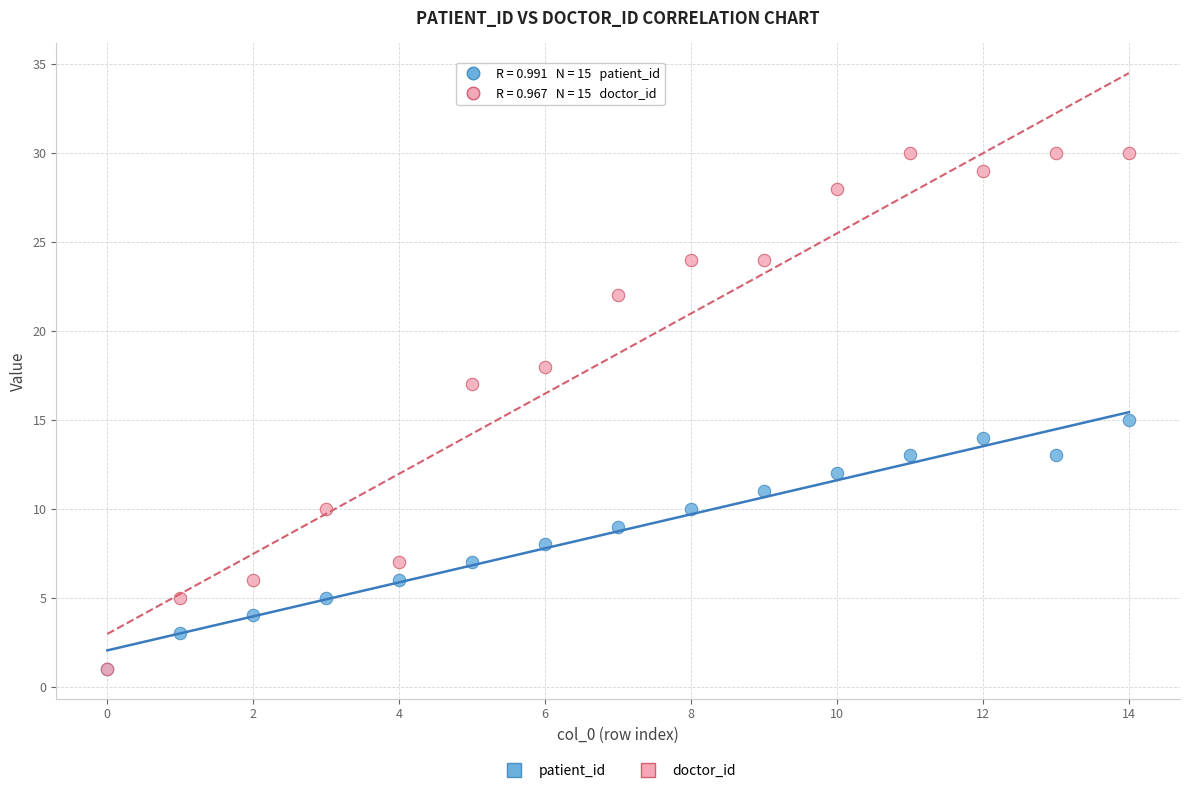

Which series contains the highest Y value?

doctor_id